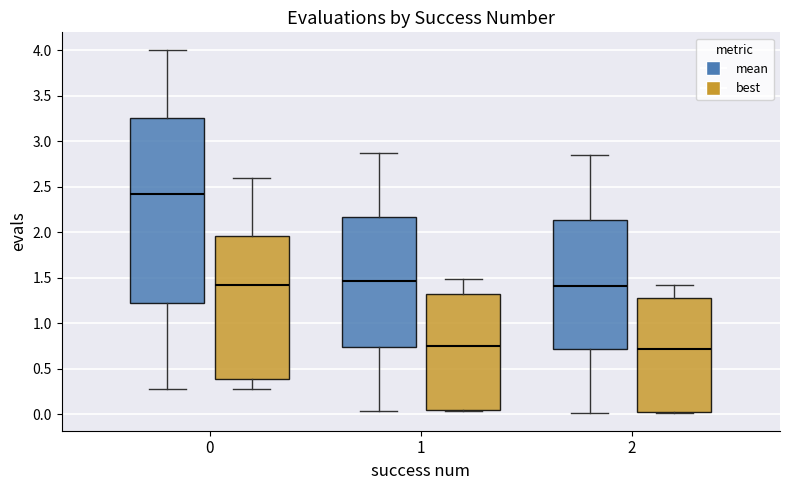

Reading left to right, read every box against the y-axis: the position of its median line, the range the box covers, and the ends of its whiskers. The values are not printed on the chart, so give them approximately, as read against the axis.

0 (mean): median 2.45, box 1.20 to 3.25, whiskers 0.30 to 4.00
0 (best): median 1.45, box 0.40 to 1.95, whiskers 0.30 to 2.60
1 (mean): median 1.45, box 0.75 to 2.15, whiskers 0.05 to 2.85
1 (best): median 0.75, box 0.05 to 1.35, whiskers 0.05 to 1.50
2 (mean): median 1.40, box 0.70 to 2.15, whiskers 0.00 to 2.85
2 (best): median 0.70, box 0.05 to 1.30, whiskers 0.00 to 1.40